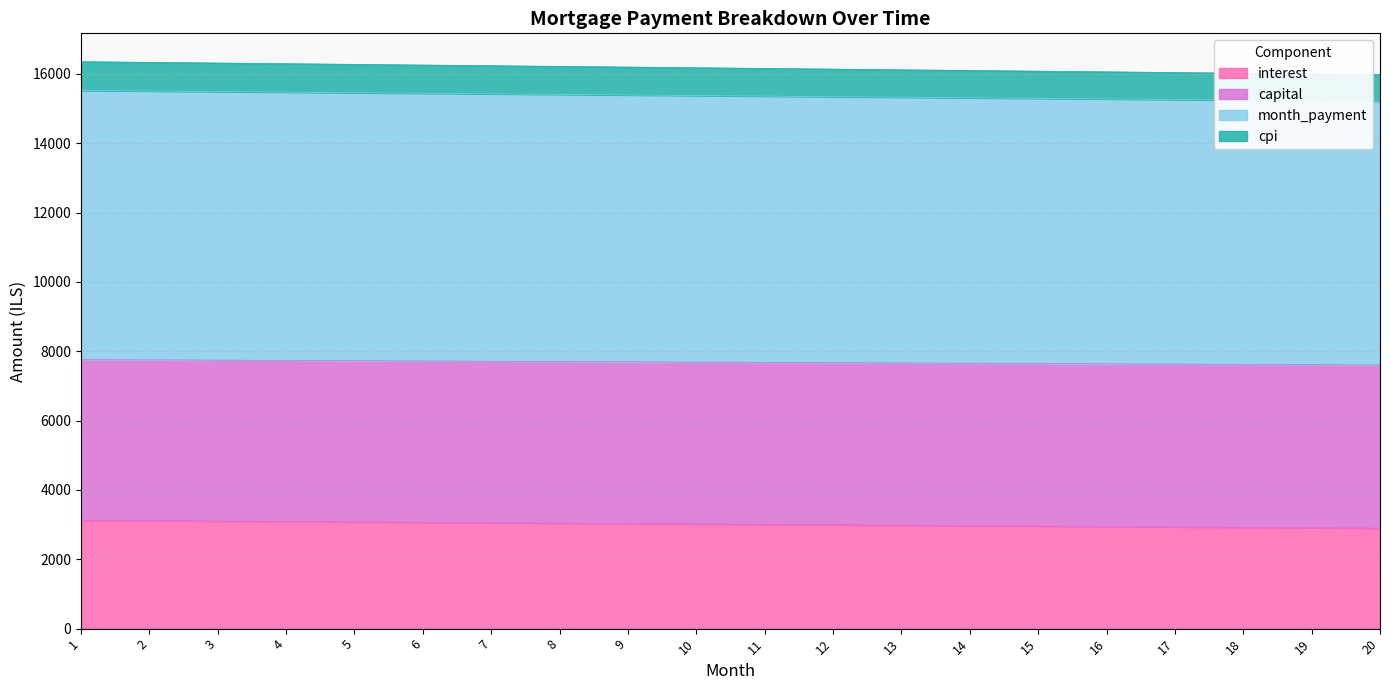

Which series changed the most between 7 and 9?

capital